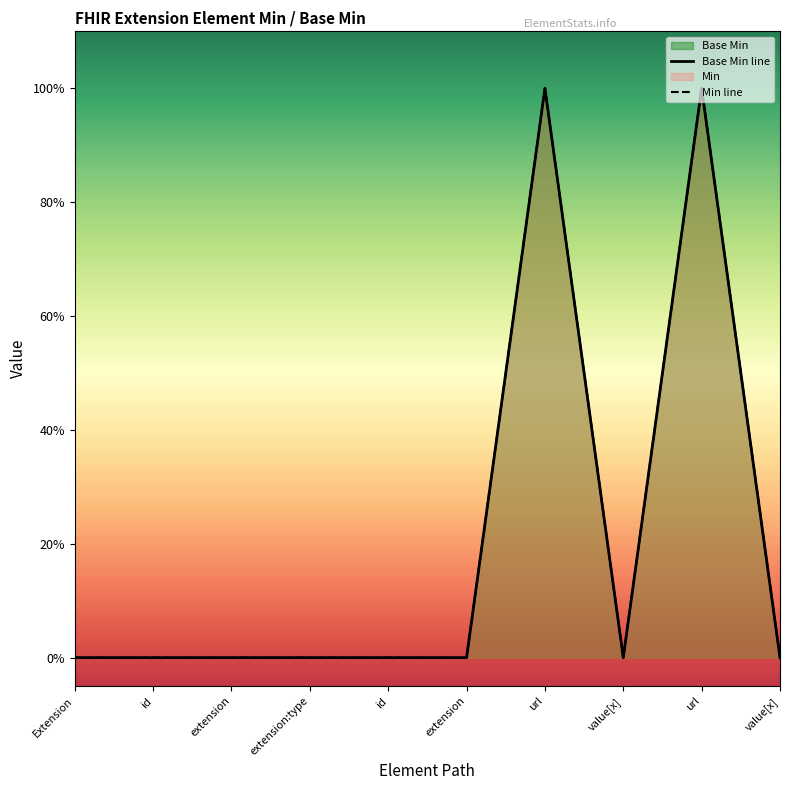

What is the maximum value for Base Min line?

1